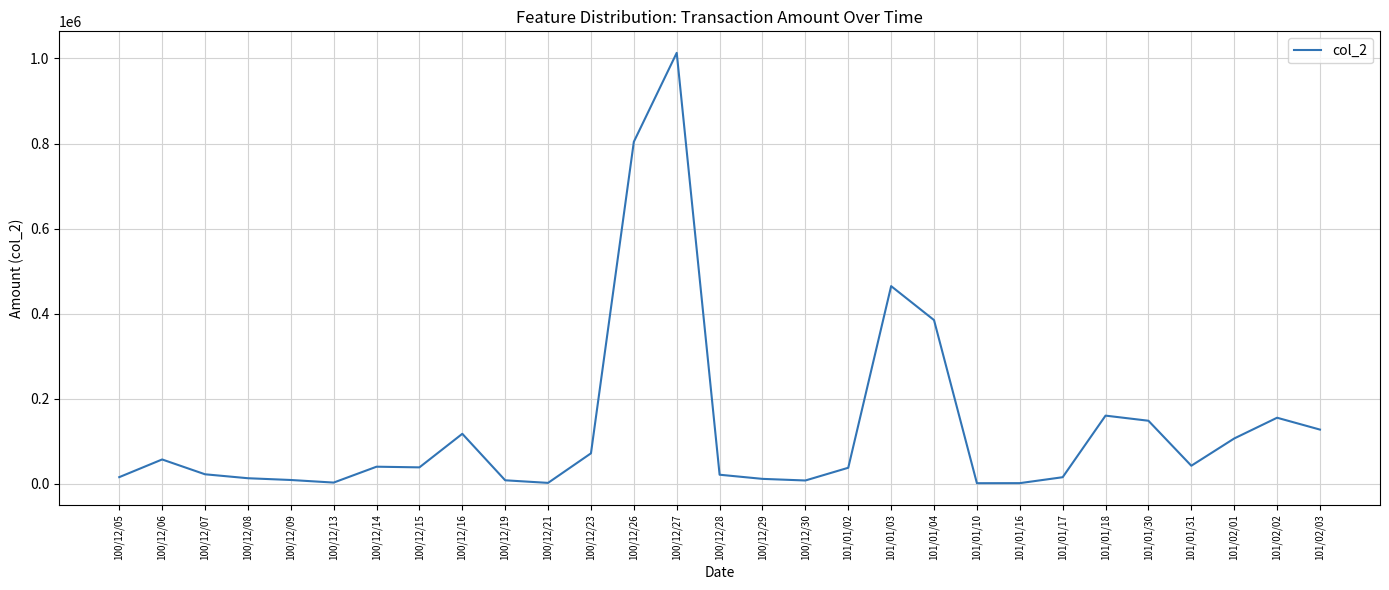

What is the sum of the values at 101/02/02 and 101/01/31?

198340